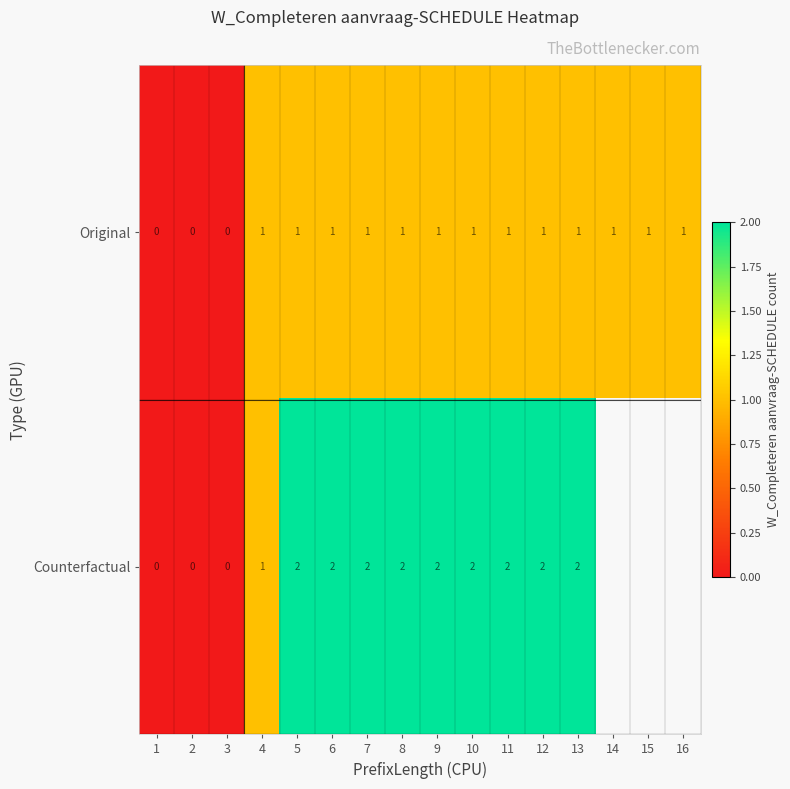

Is it true that Counterfactual equals 3 at 13?

False